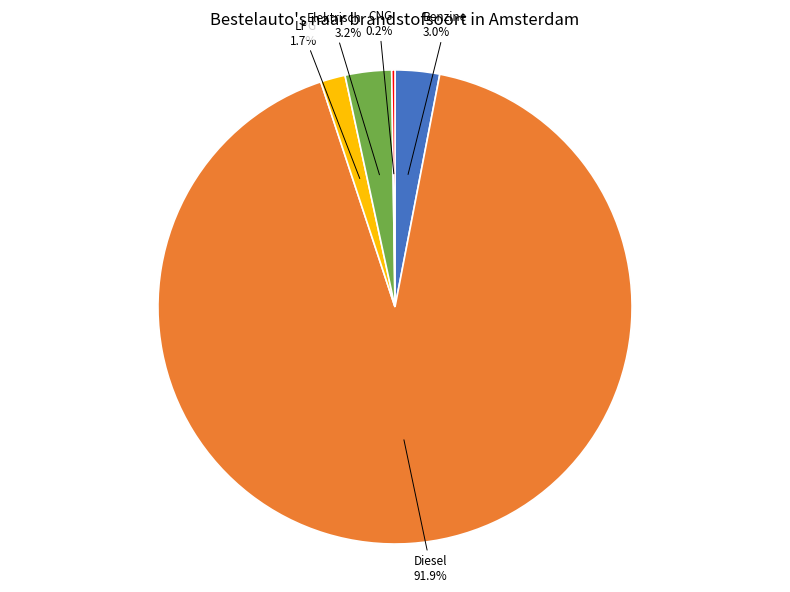

Which has a higher value, Elektrisch or LPG?

Elektrisch